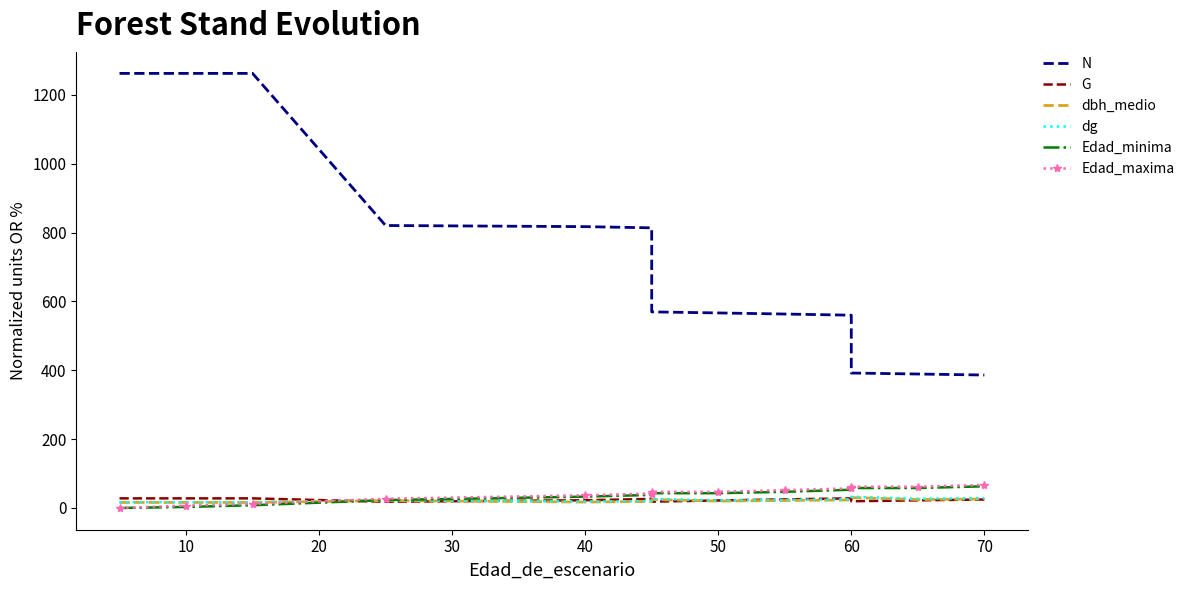

Is it true that dg equals 7.6 at 60?

False